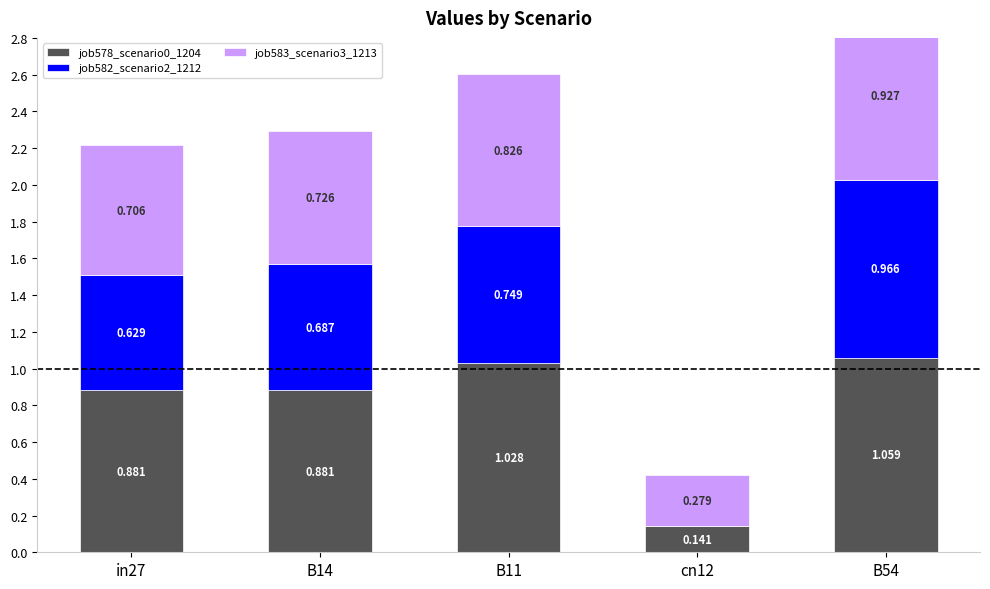

Which series has the widest spread of values?

job582_scenario2_1212